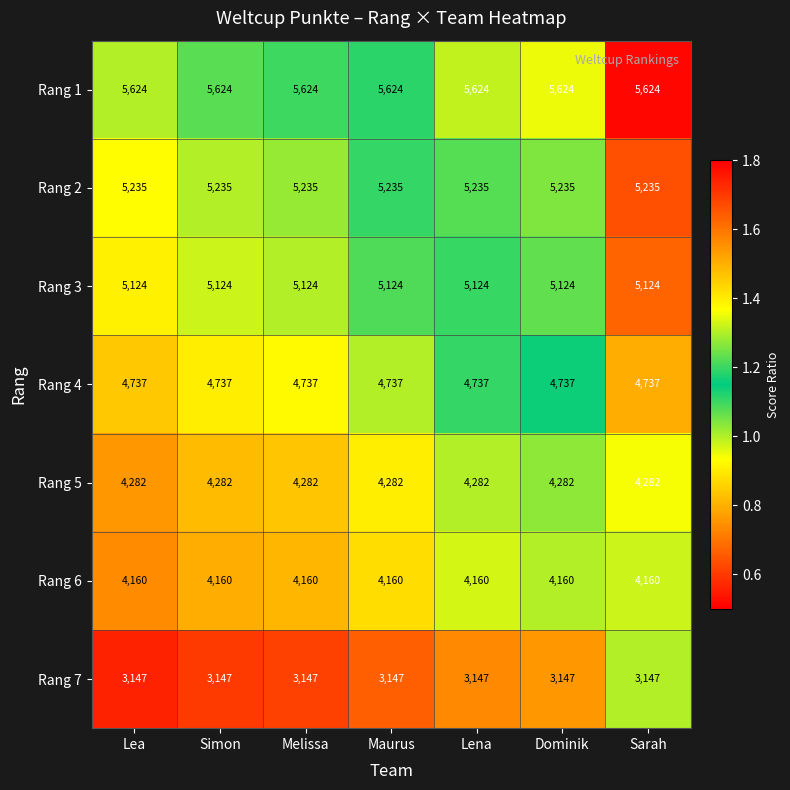

The Rang 3 series shows 5124 at Lea. True or false?

True